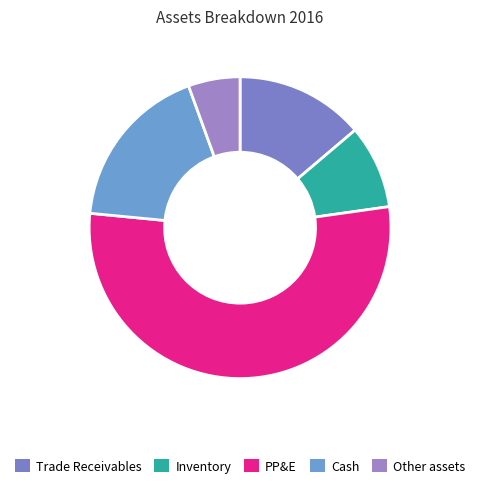

What is the smallest slice in the pie chart?

Other assets